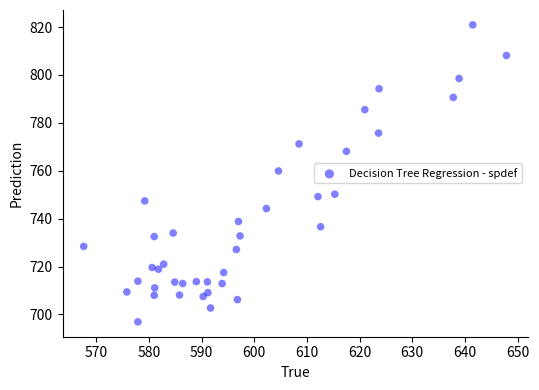

What is the range of X values (max minus min)?

80.3